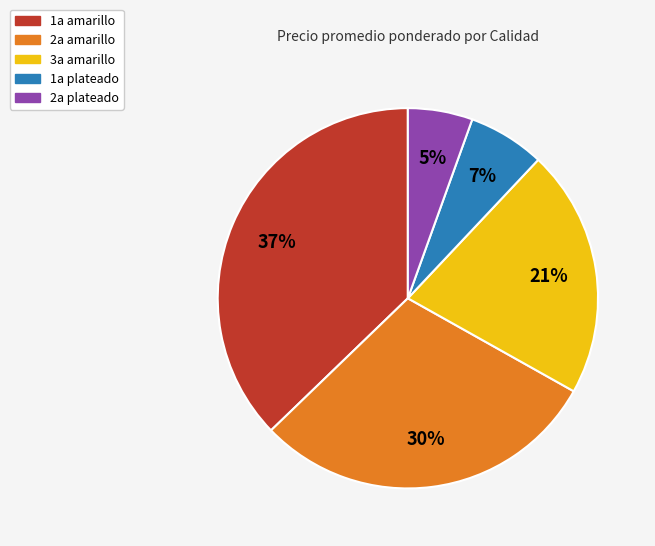

Do 2a plateado and 1a plateado together represent more than half of the pie?

No